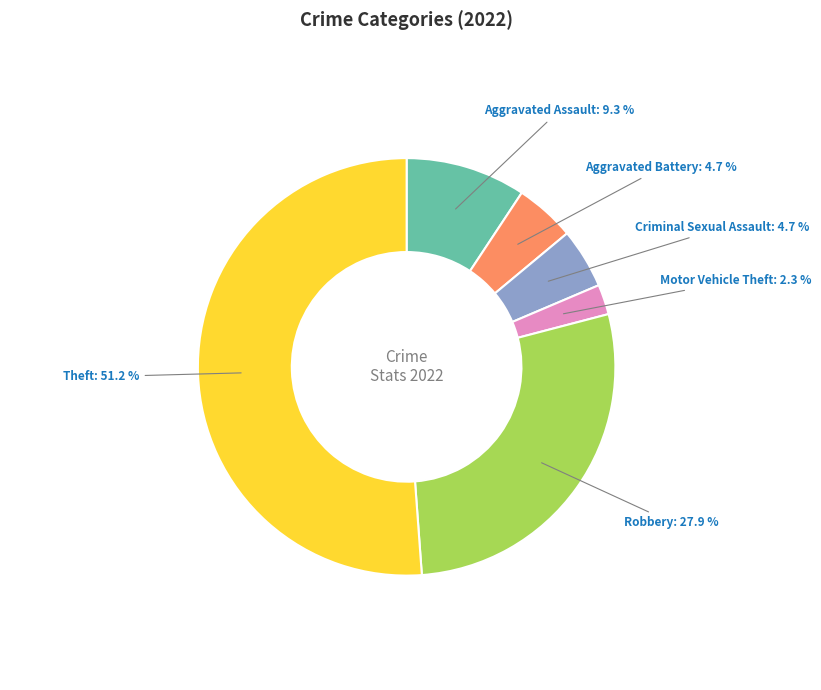

To the nearest percent, what portion does Criminal Sexual Assault represent?

5%